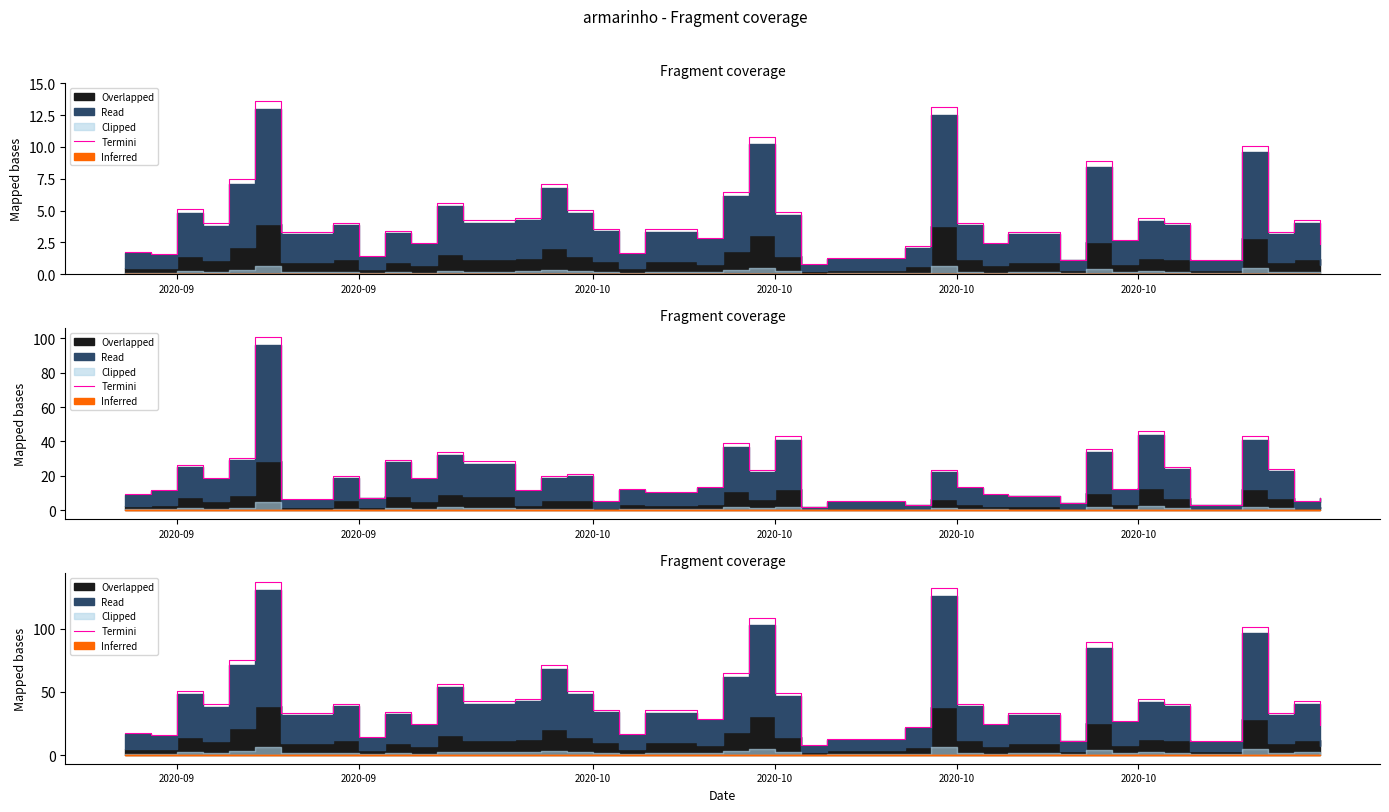

The chart shows a value of 3.7 at 2020-09. True or false?

False